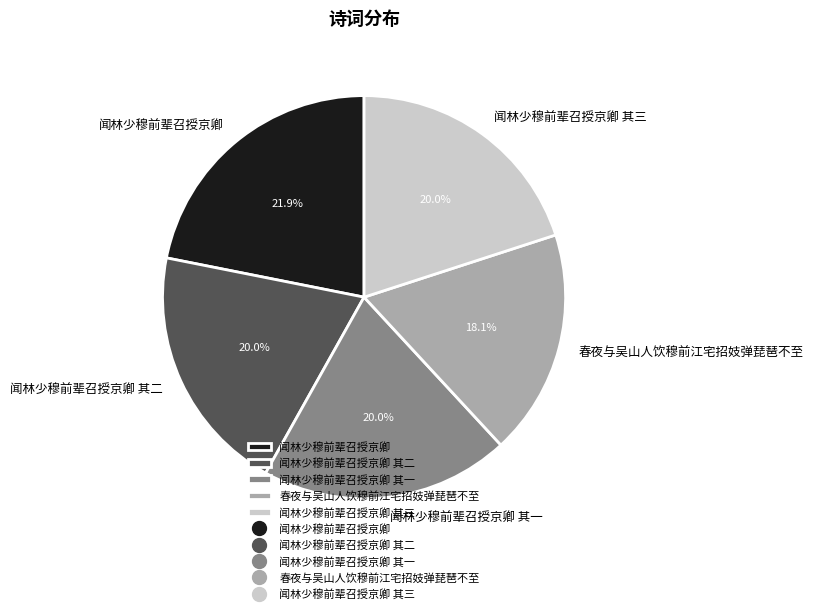

How many slices are in this pie chart?

5